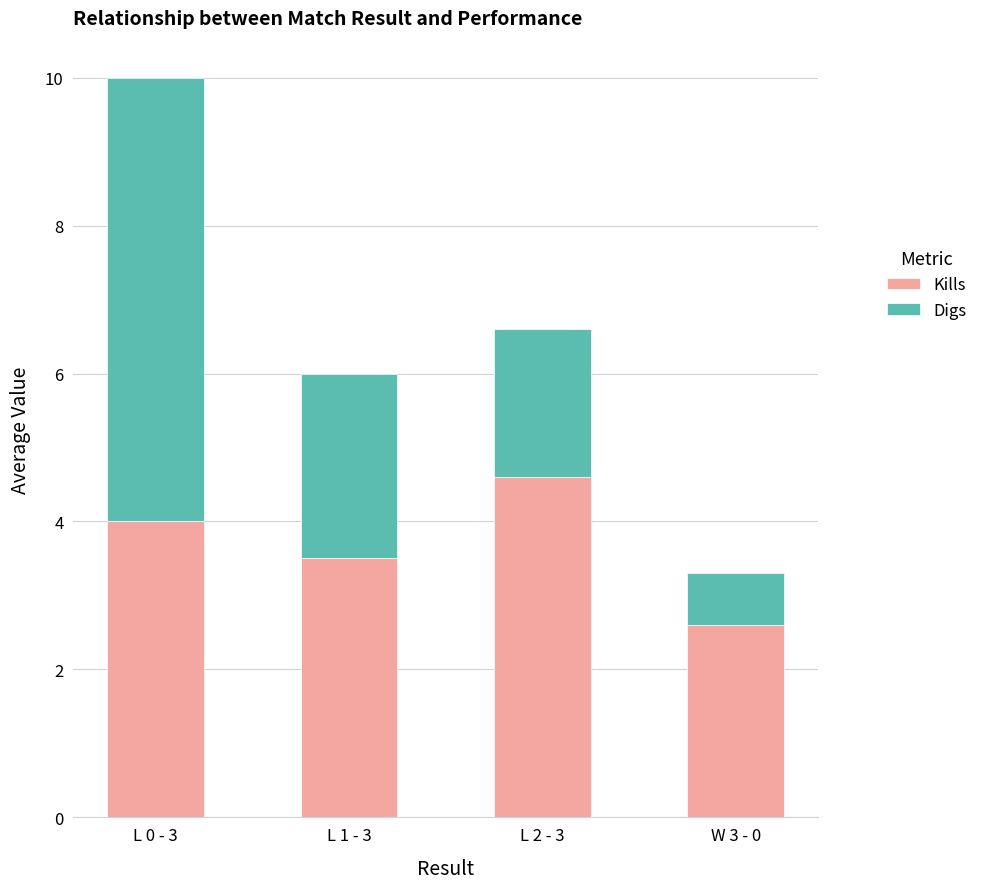

What is the total value across all series at L 1 - 3?

6.0